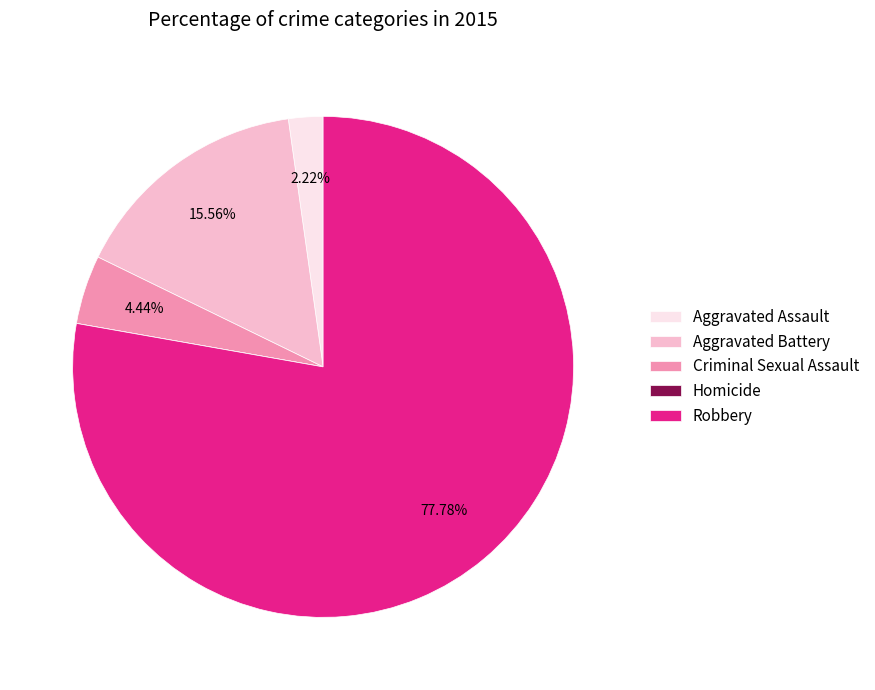

To the nearest percent, what is the difference between the Robbery and Aggravated Battery slice percentages?

62%